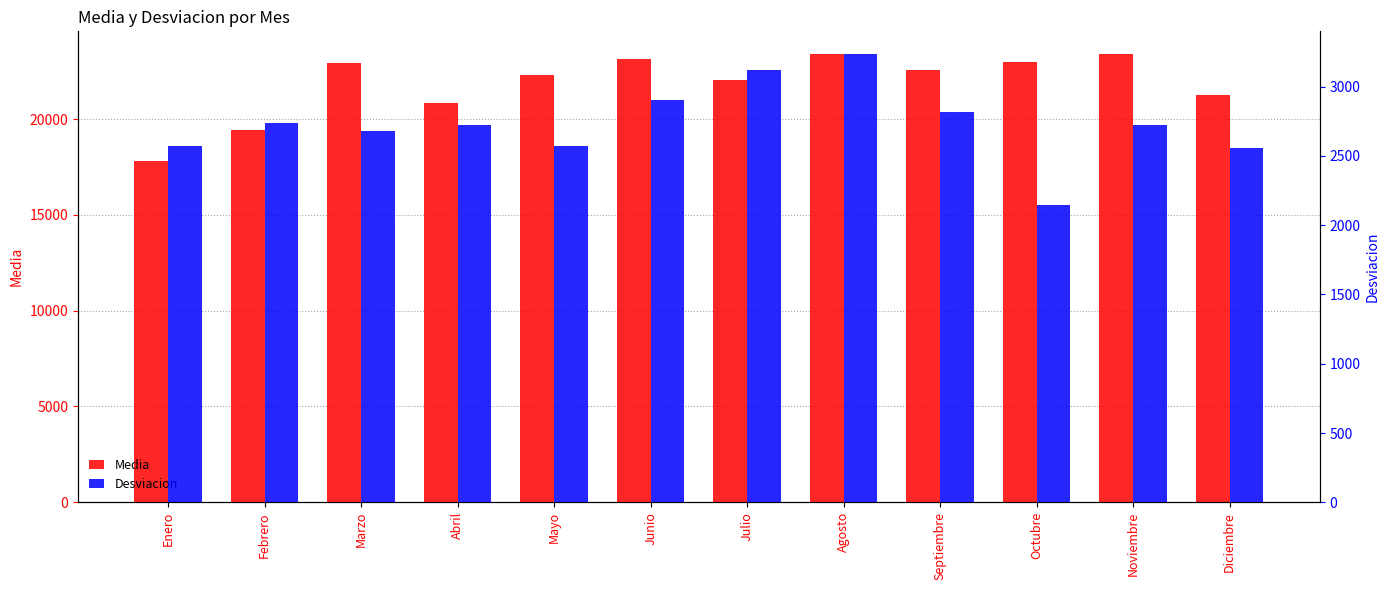

What is the minimum value shown in the chart?

2148.5